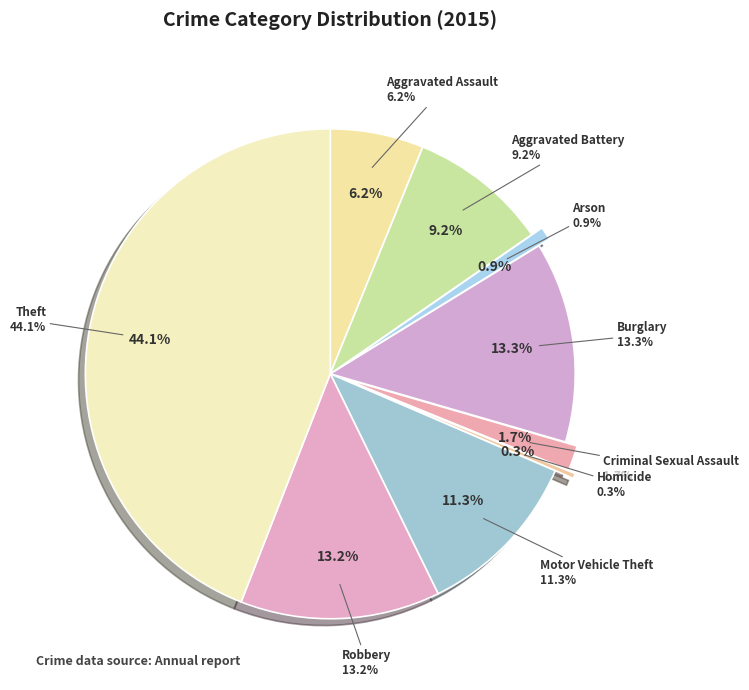

Rank the categories by value from lowest to highest.

Homicide, Arson, Criminal Sexual Assault, Aggravated Assault, Aggravated Battery, Motor Vehicle Theft, Robbery, Burglary, Theft